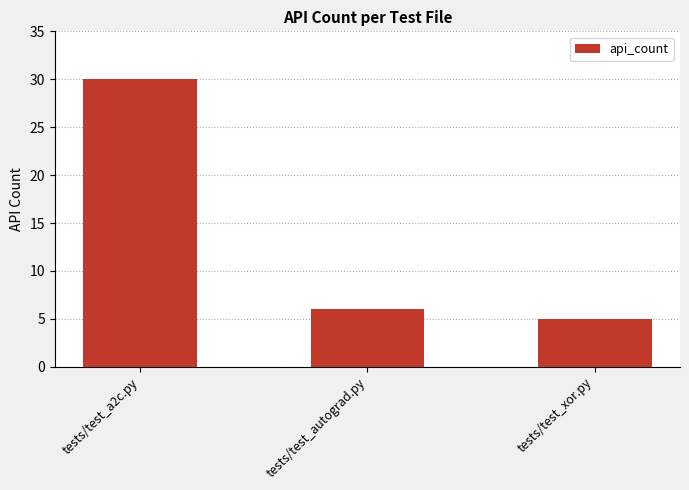

How many distinct data groups are displayed?

1